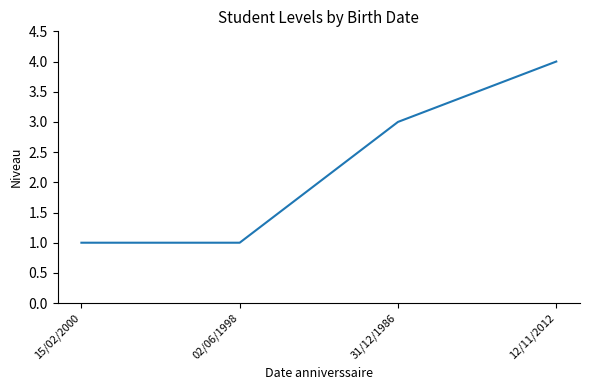

True or false: the data shows 5 at 31/12/1986.

False